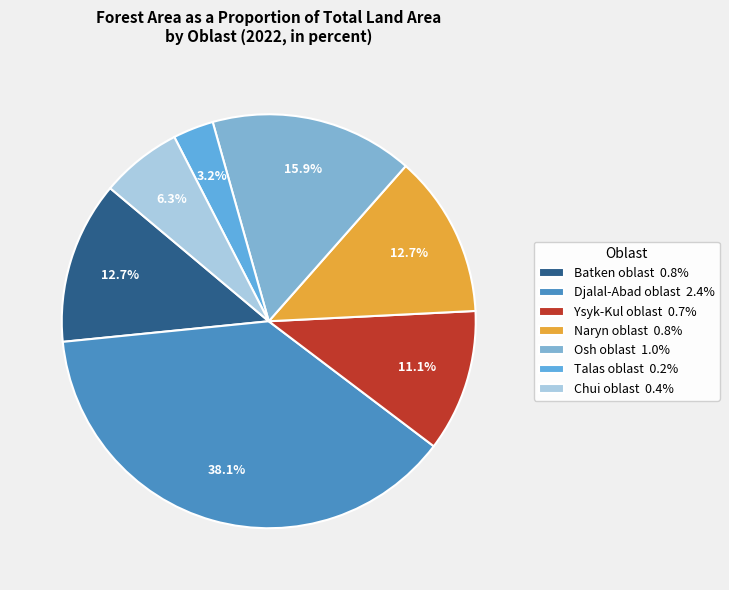

Is Batken oblast the majority of the pie?

No